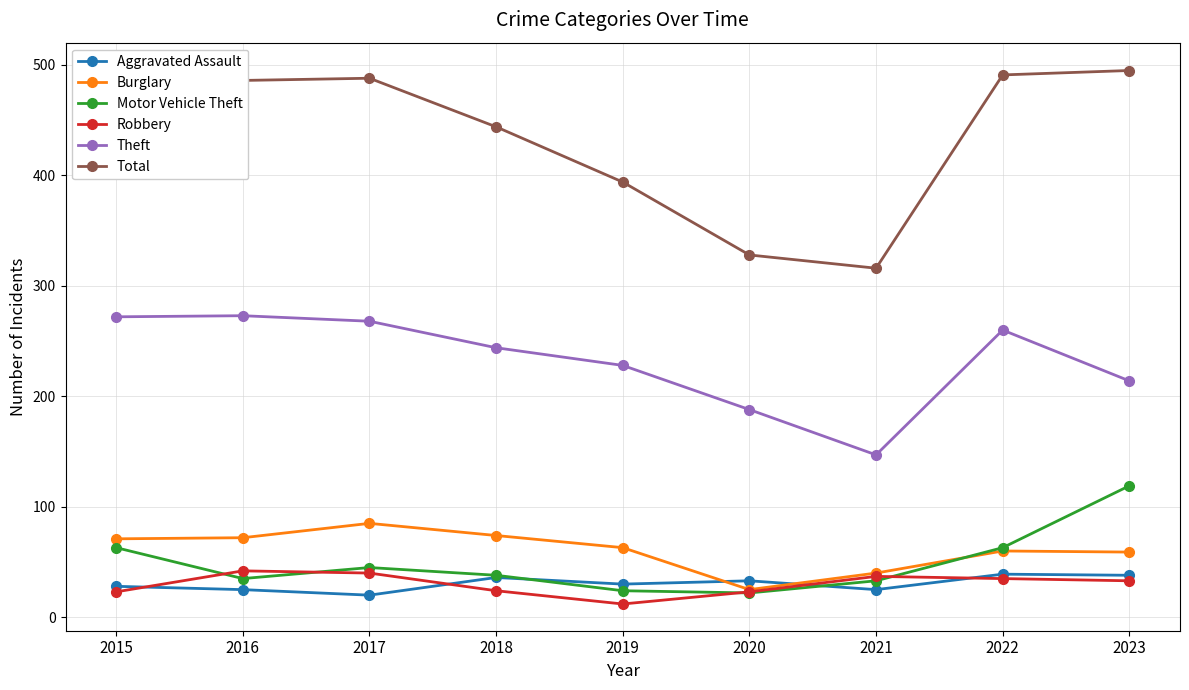

At how many categories does at least one series exceed 74?

9